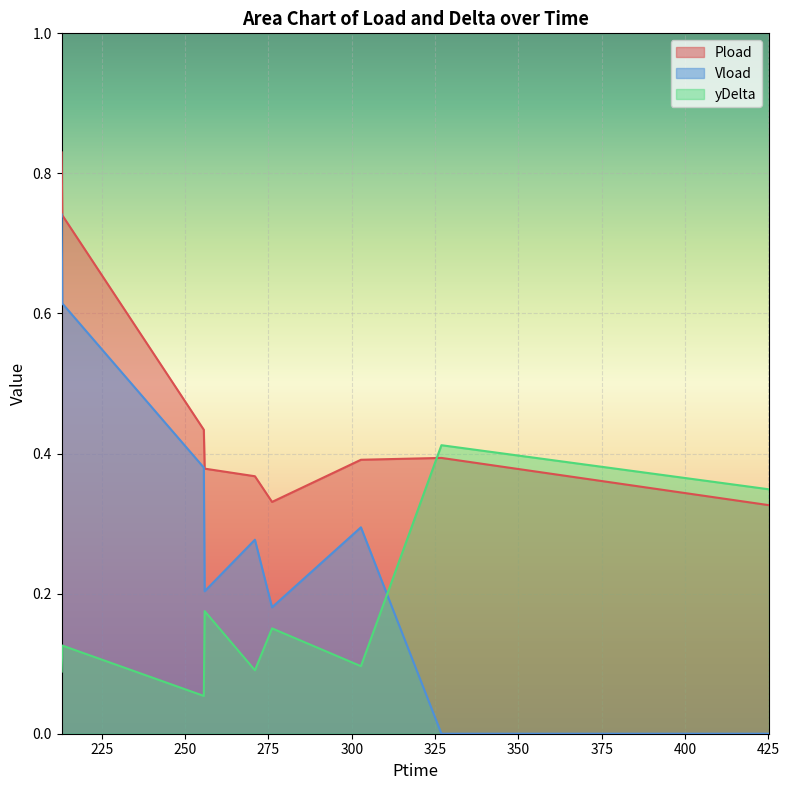

The value of Pload at 213.126 is 0.7. True or false?

True